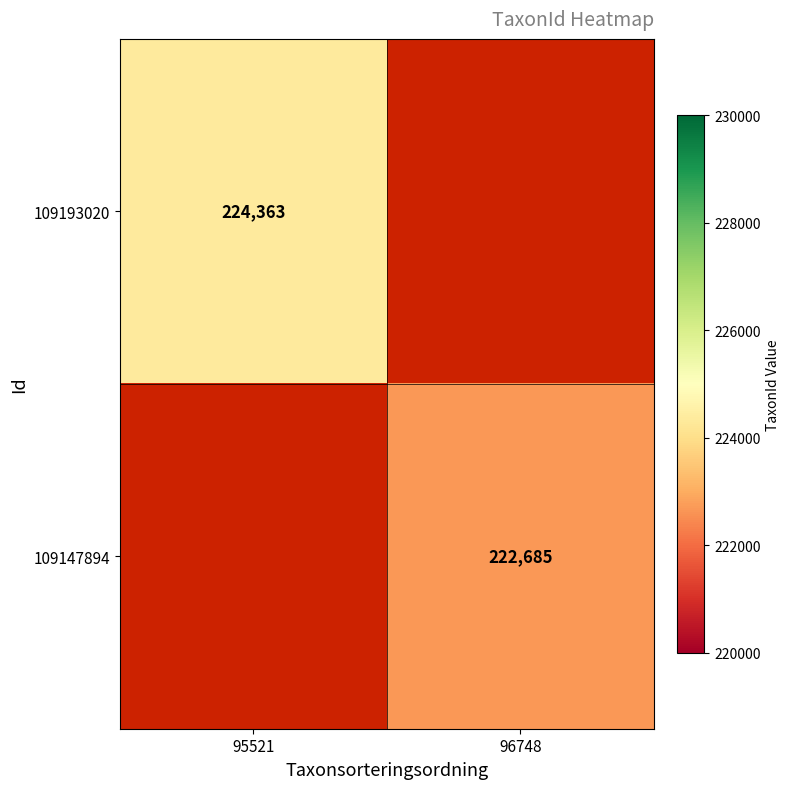

The value of 109147894 at 96748 is 55001. True or false?

False